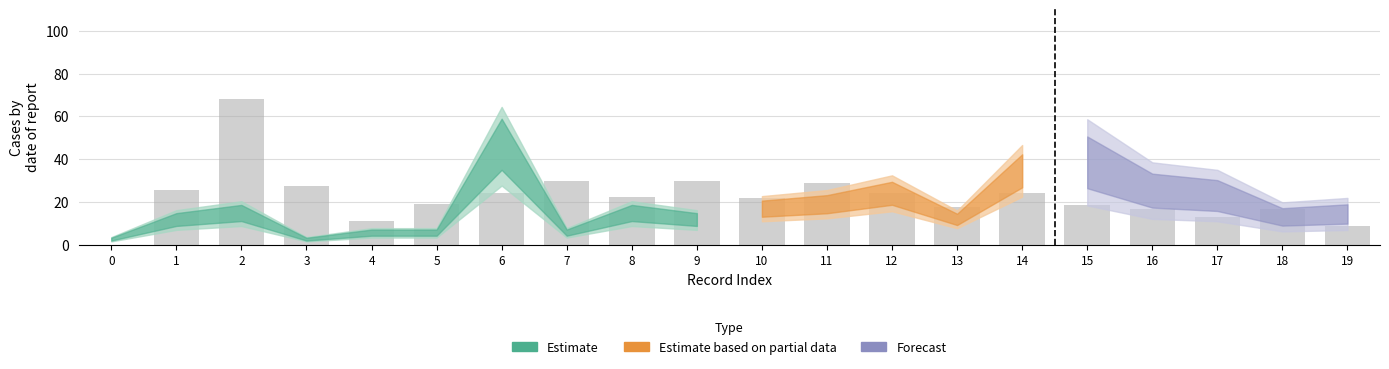

What is the sum of the values at 12 and 17?

36.8